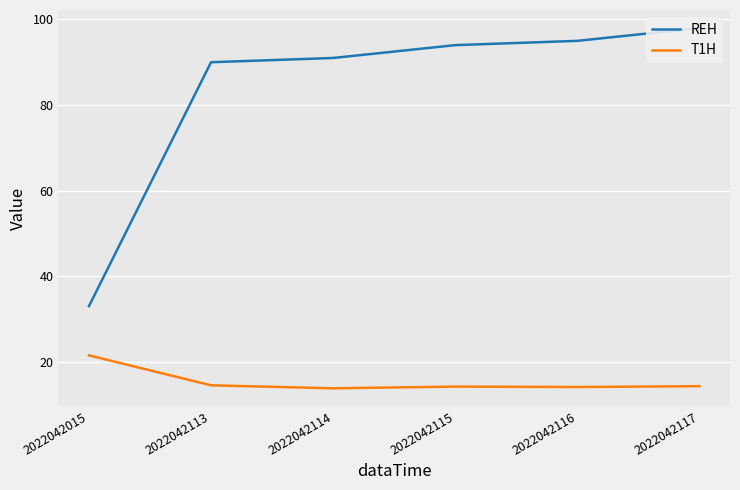

What is the highest value of the REH series?

98.0